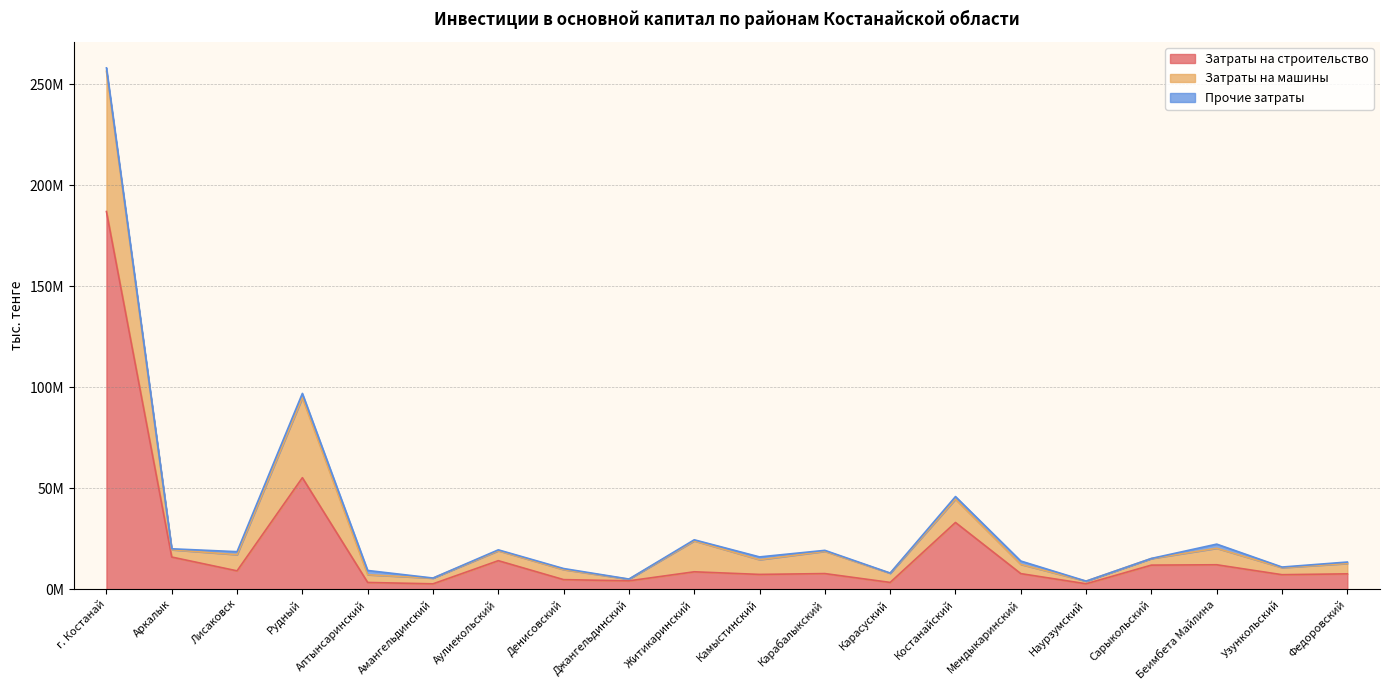

Does the chart have visible grid lines?

Yes